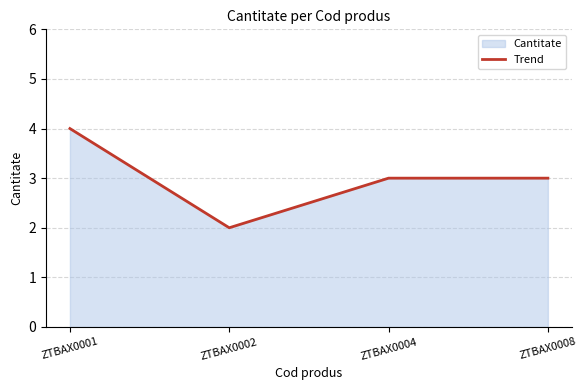

How many data points does each series have?

4